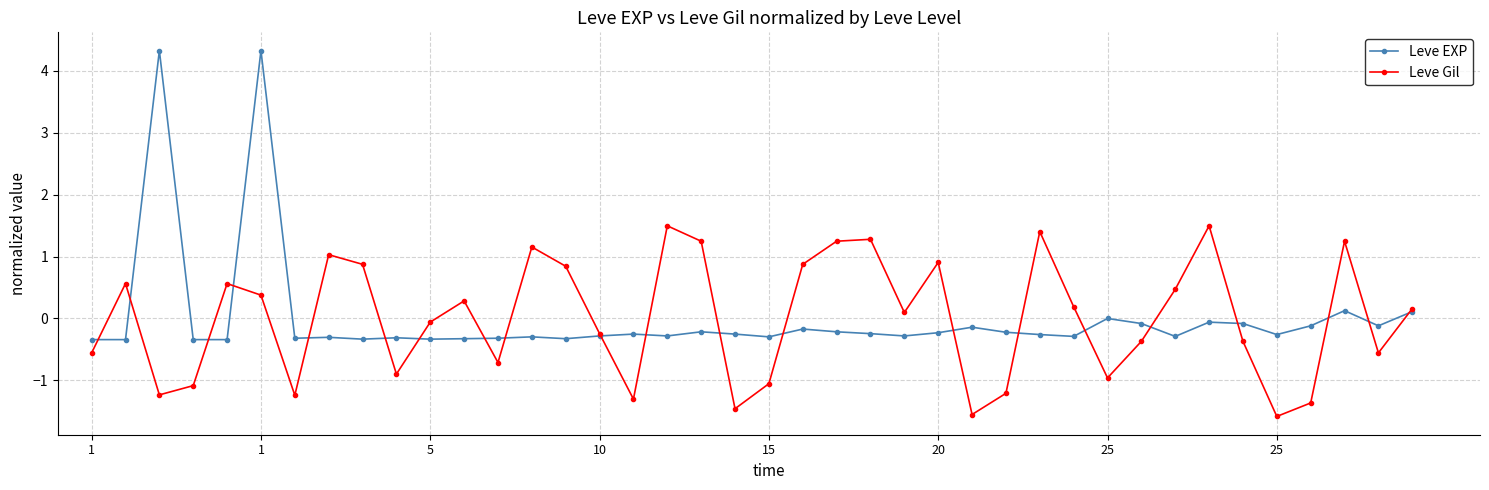

Which series has the largest range (max minus min)?

Leve EXP